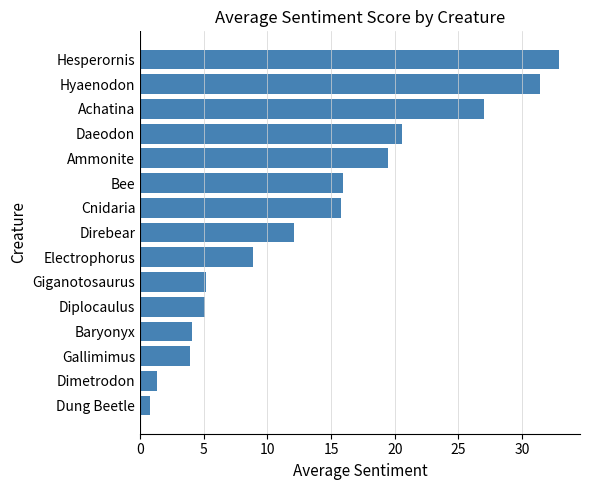

What is the sum of all values?

204.4